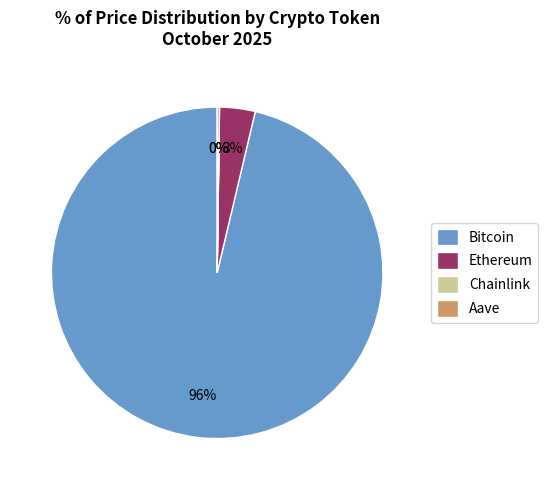

What is the majority slice?

Bitcoin